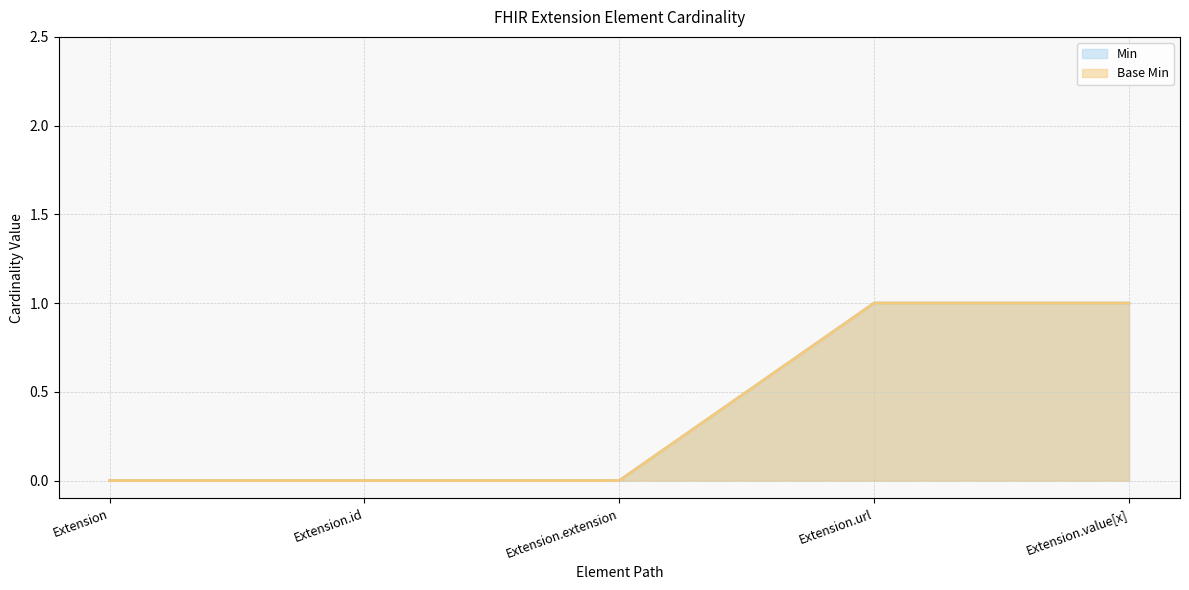

Where is Base Min_line nearest to the value 0?

Extension